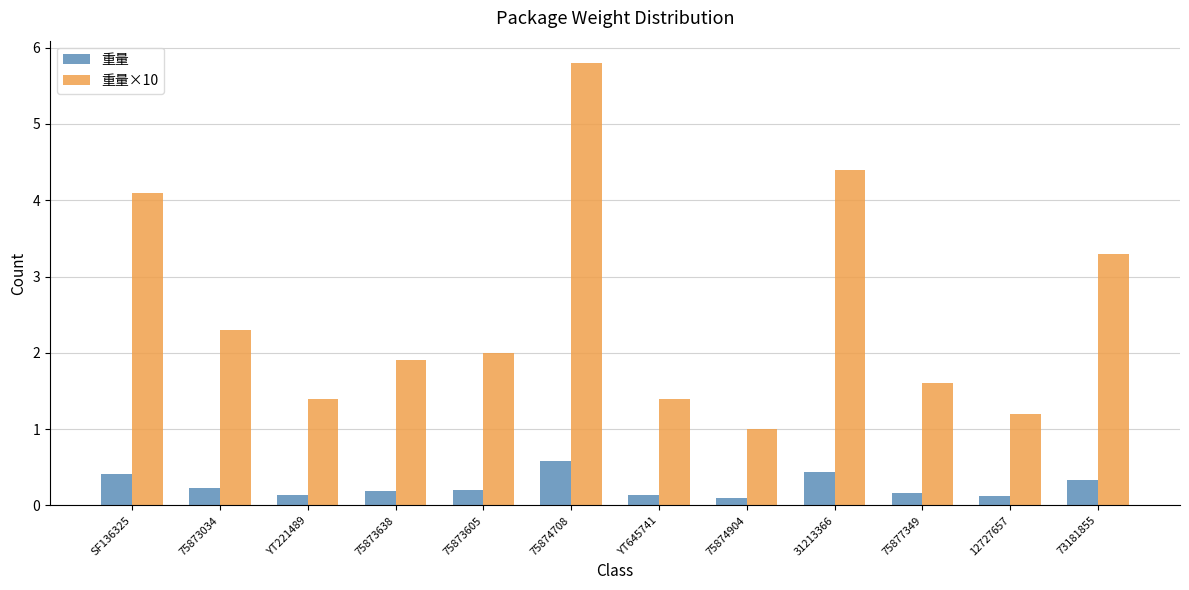

The 重量×10 series shows 0.9 at 75877349. True or false?

False